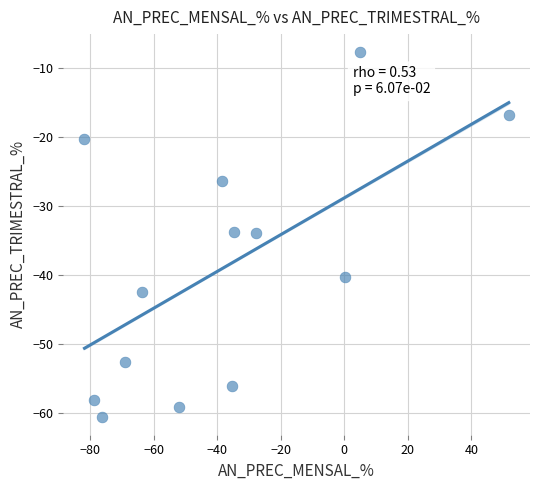

What is the range of X values (max minus min)?

133.5